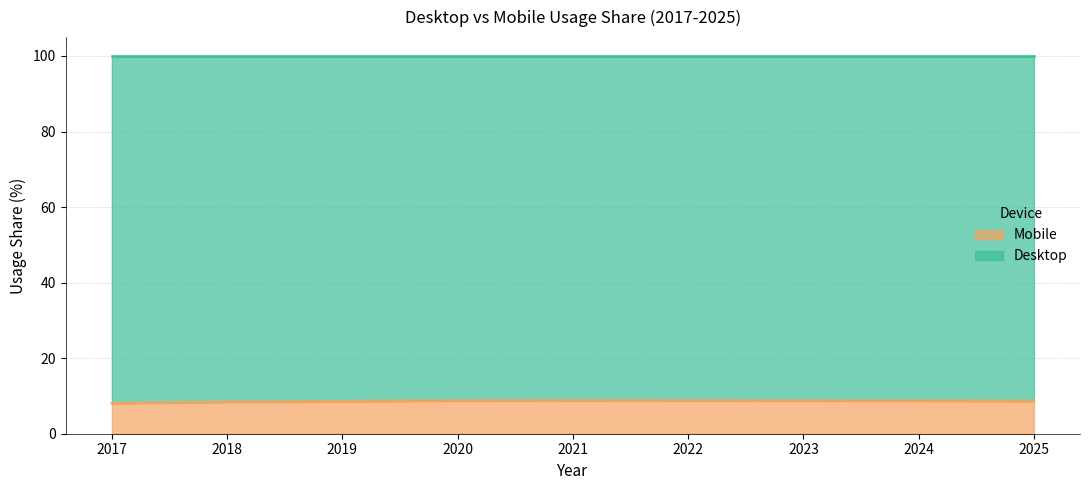

What is the value of the 3rd point from the left?

8.6